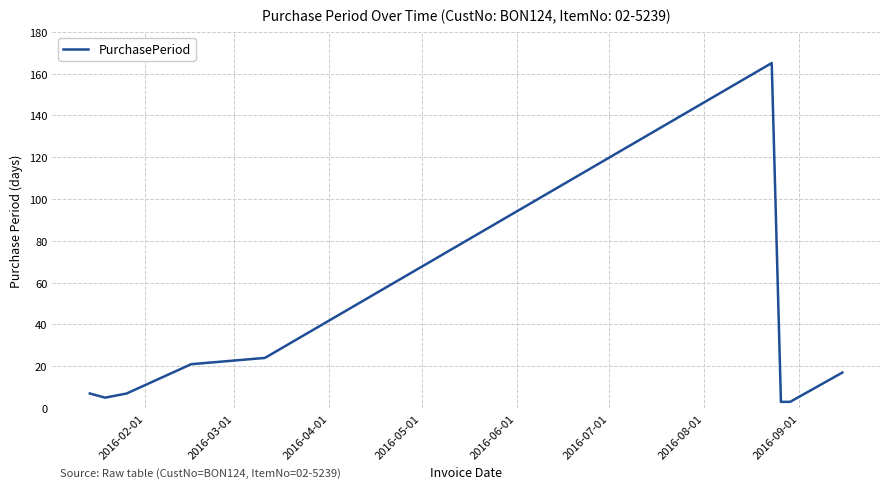

What is the smallest value displayed?

3